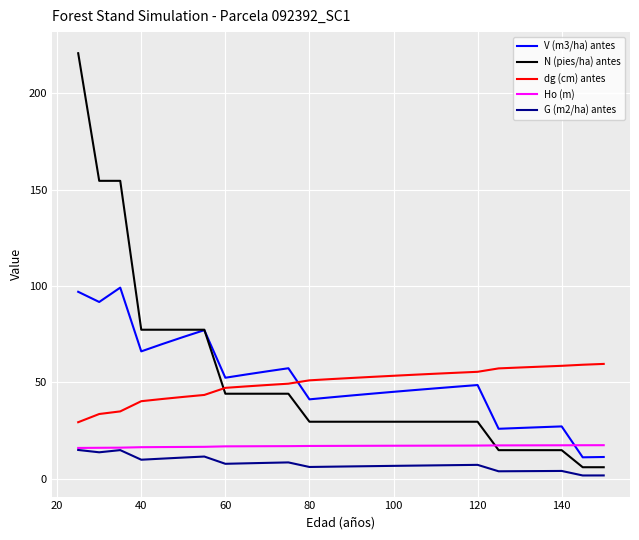

True or false: G (m2/ha) antes and N (pies/ha) antes cross at least once.

False